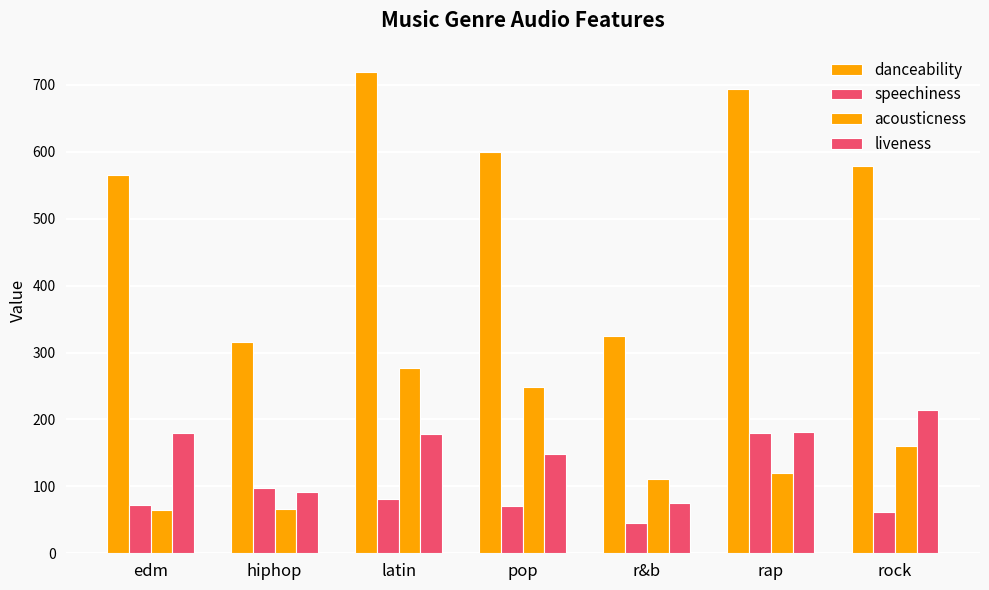

How many series are shown in this chart?

4